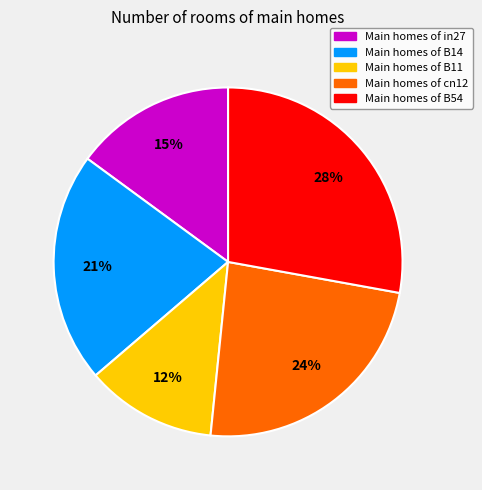

To the nearest percent, what is the average slice percentage?

20%